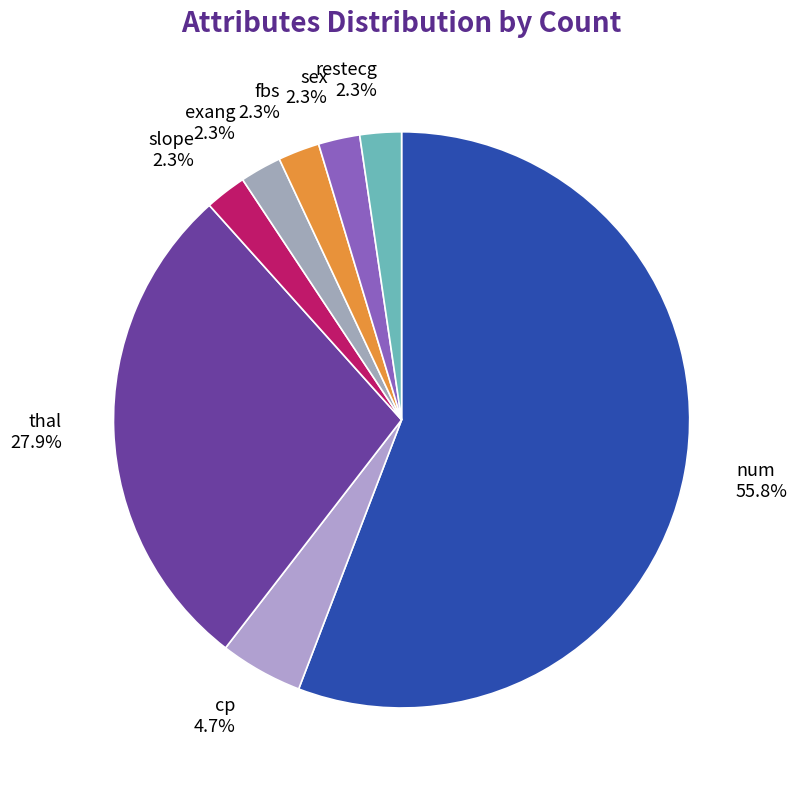

Which category has the biggest portion of the pie?

num